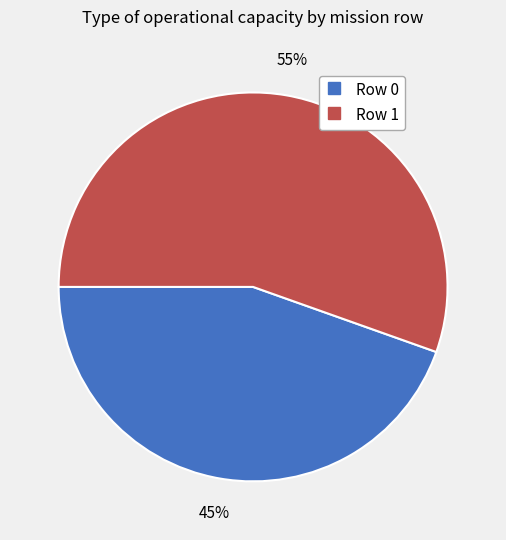

To the nearest percent, what is the average slice percentage?

50%